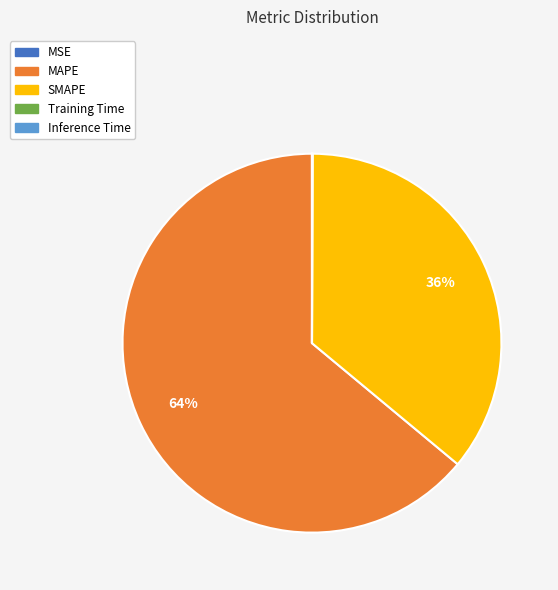

Is there any slice that represents more than half of the pie?

Yes